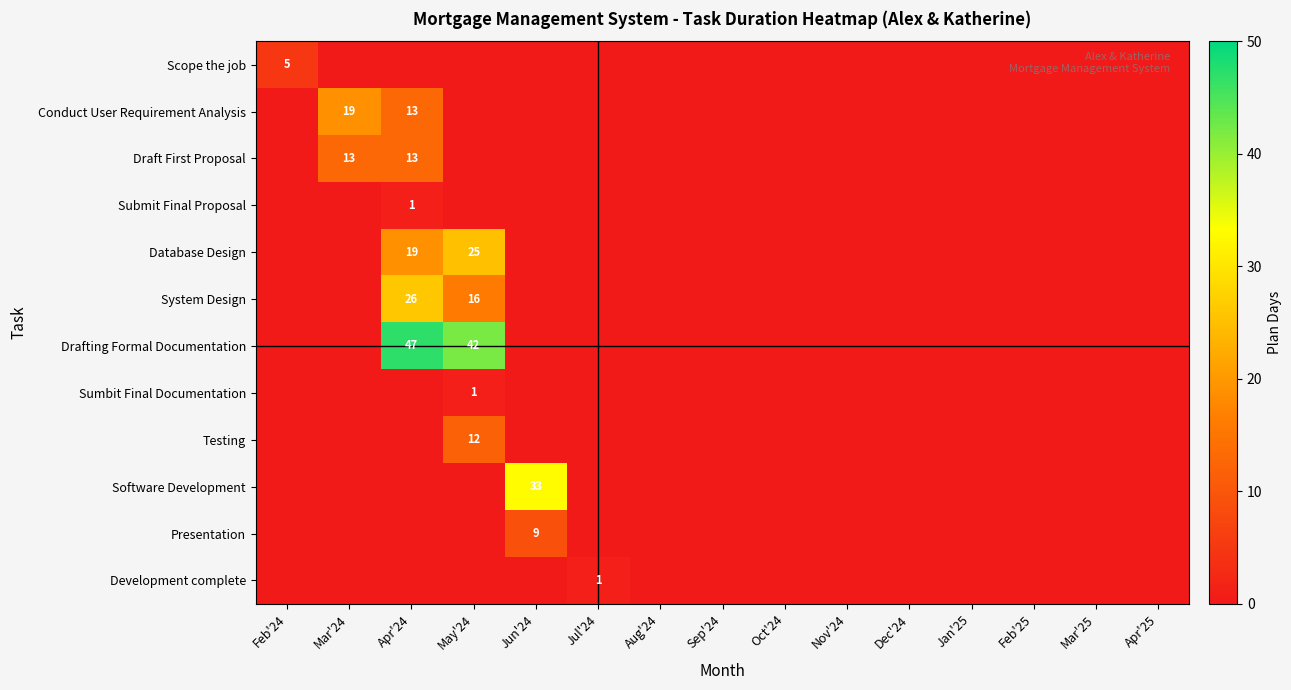

The value of Draft First Proposal at Mar'24 is 13. True or false?

True